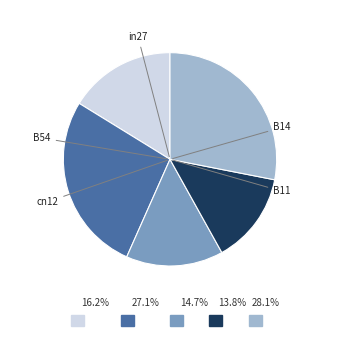

Is there any slice that represents more than half of the pie?

No